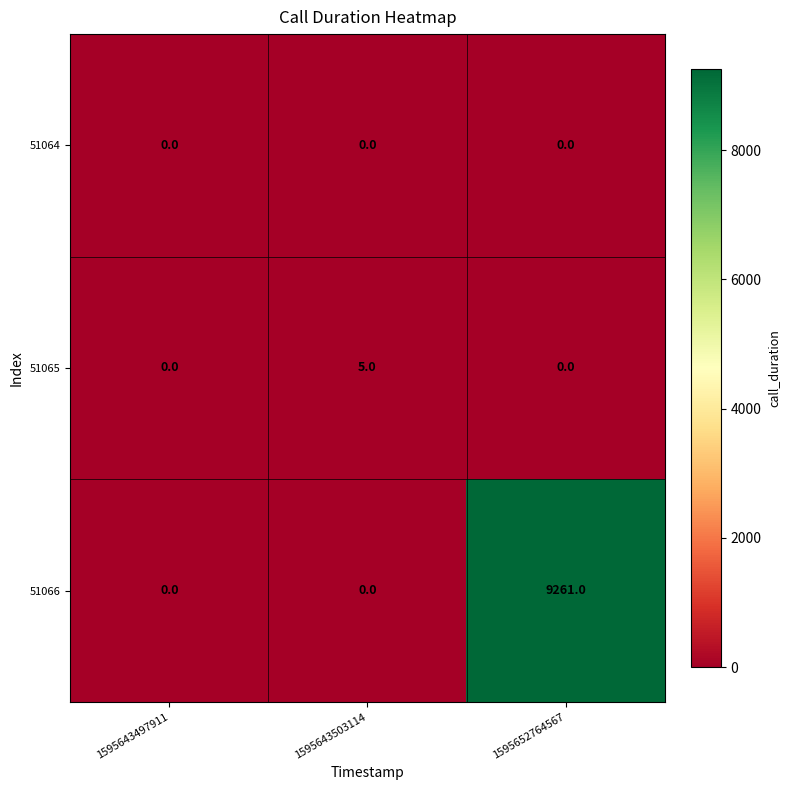

Which series has the largest range (max minus min)?

51066